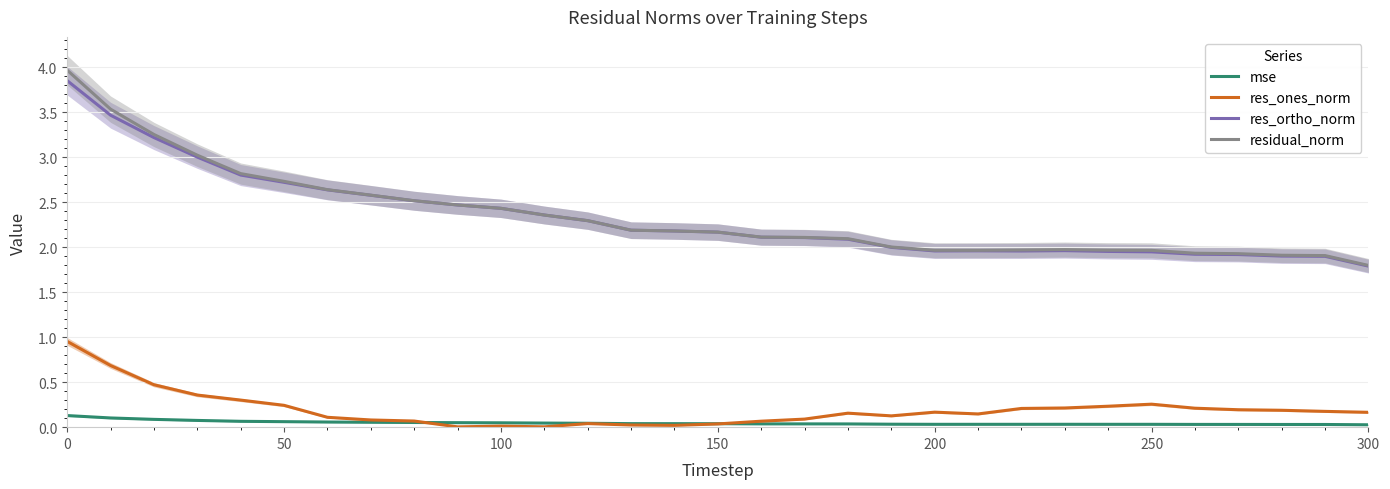

What is the sum of all residual_norm values?

72.7